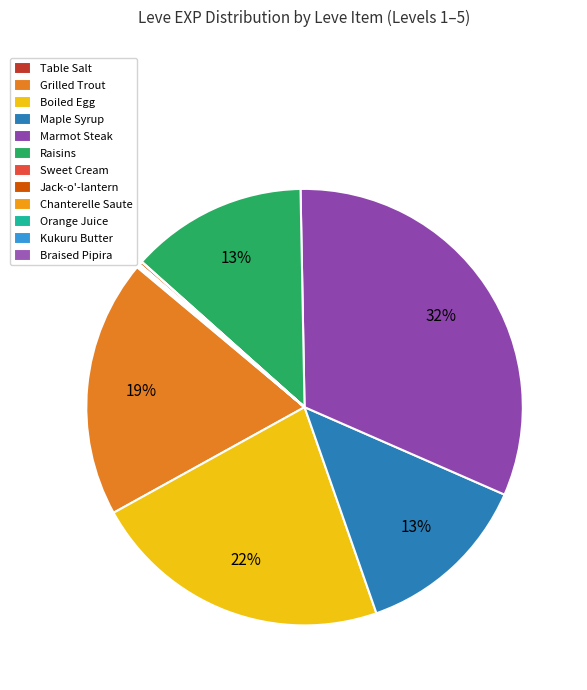

To the nearest percent, what is the difference between the largest and smallest slice percentages?

32%